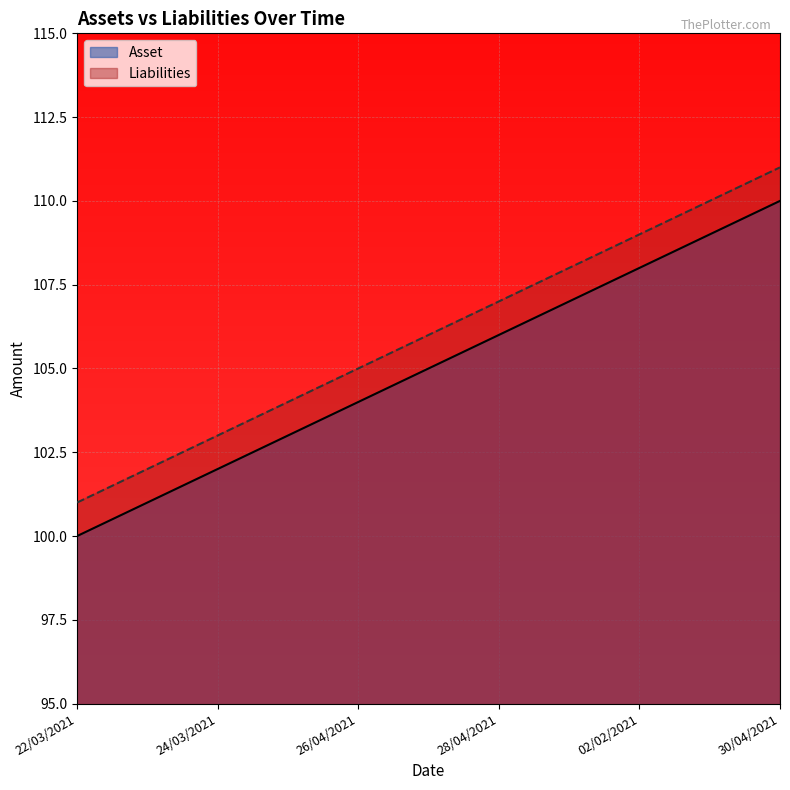

What is the difference between the Liabilities values at 30/04/2021 and 22/03/2021?

10